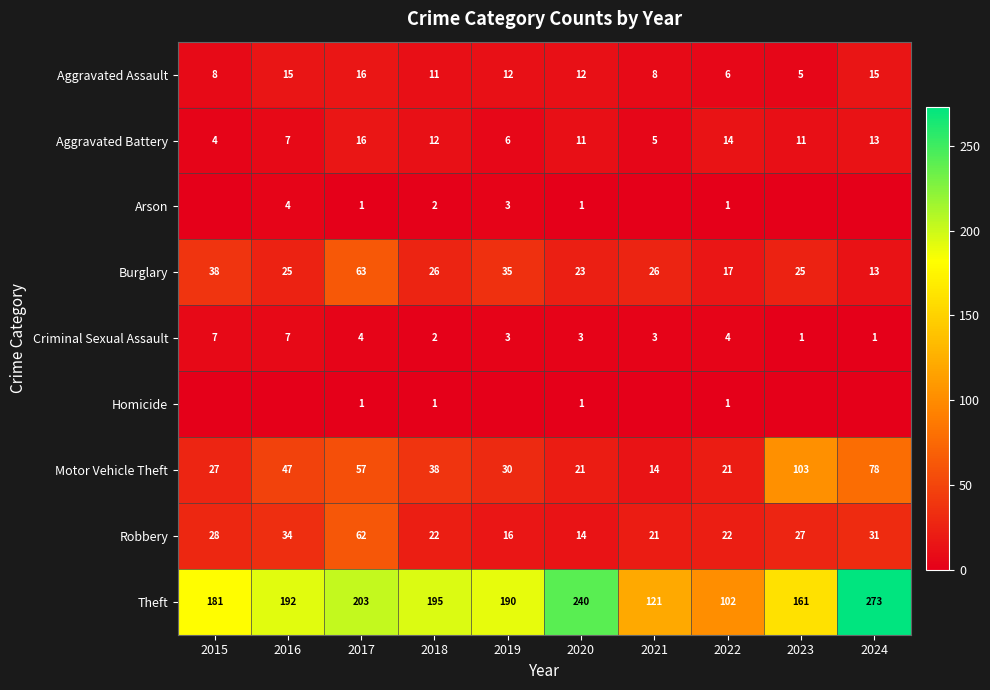

The Motor Vehicle Theft series shows 41 at 2019. True or false?

False